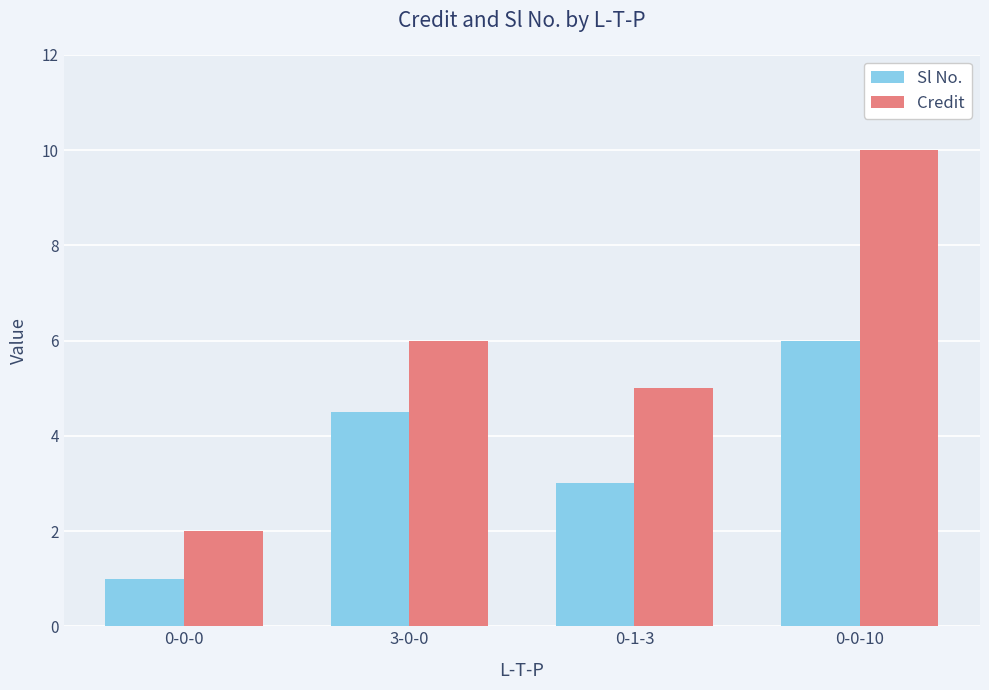

What value does the Credit series have at 0-0-0?

2.0